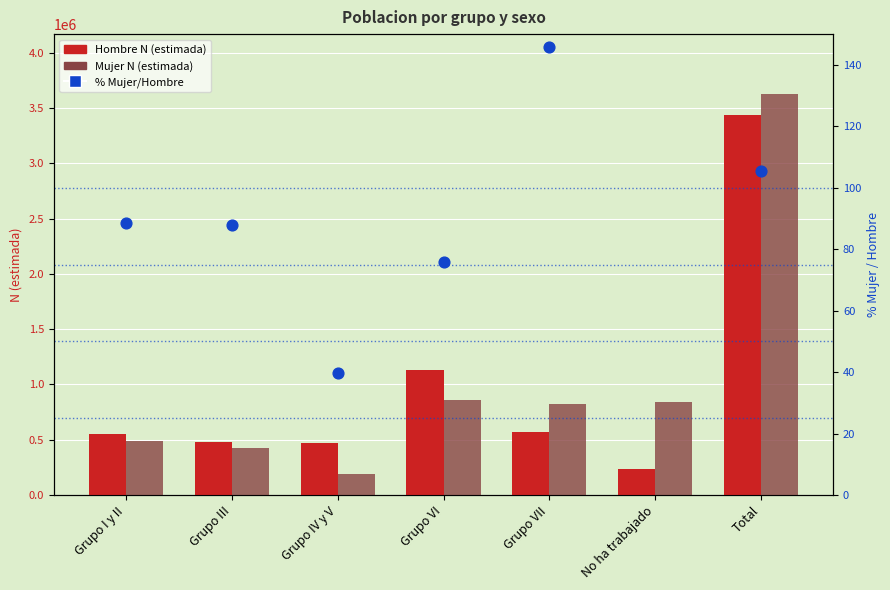

What is the total value across all series at Total?

7064877.4